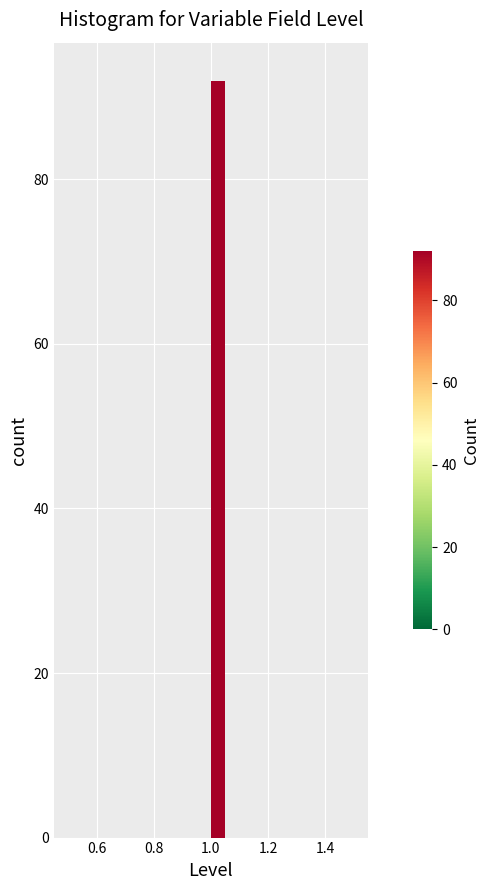

Read against the x-axis, roughly where is the centre of the tallest bar?

1.02